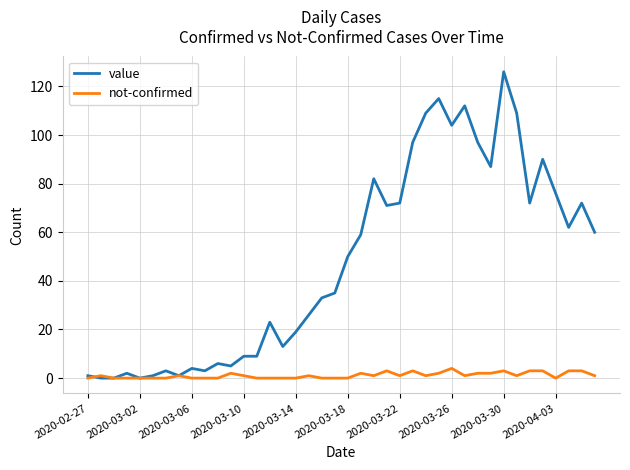

Rank the series by their average value, from lowest to highest.

not-confirmed, value